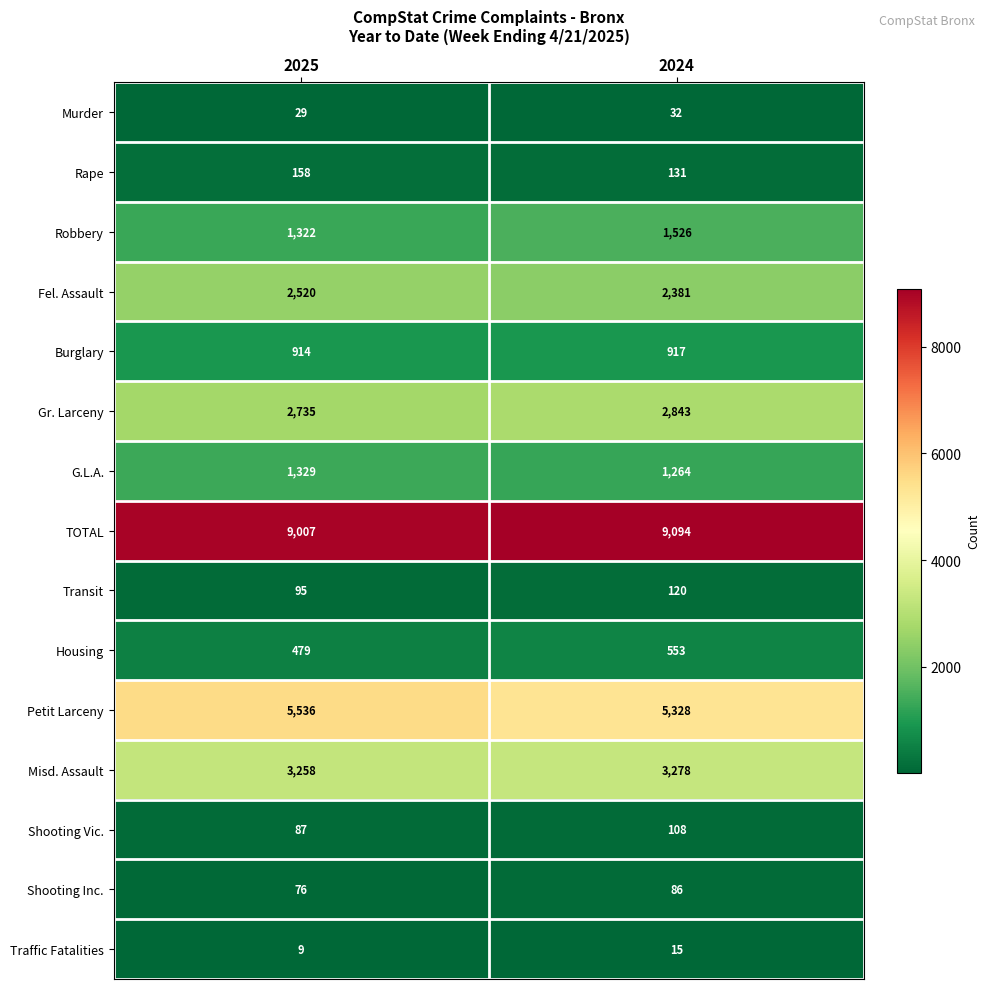

What is the total value across all series at 2025?

27554